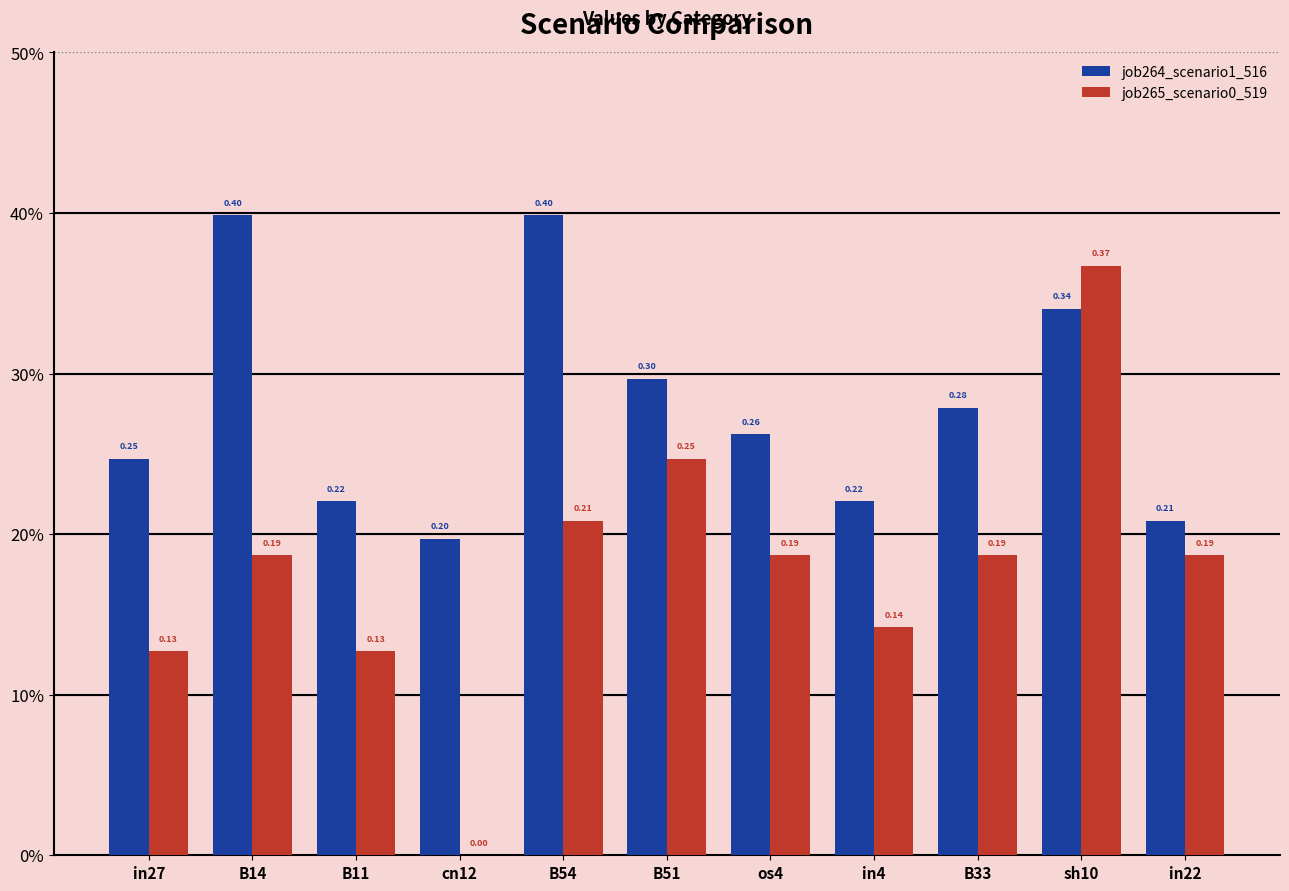

Are the bars grouped side by side (vs. stacked)?

Yes